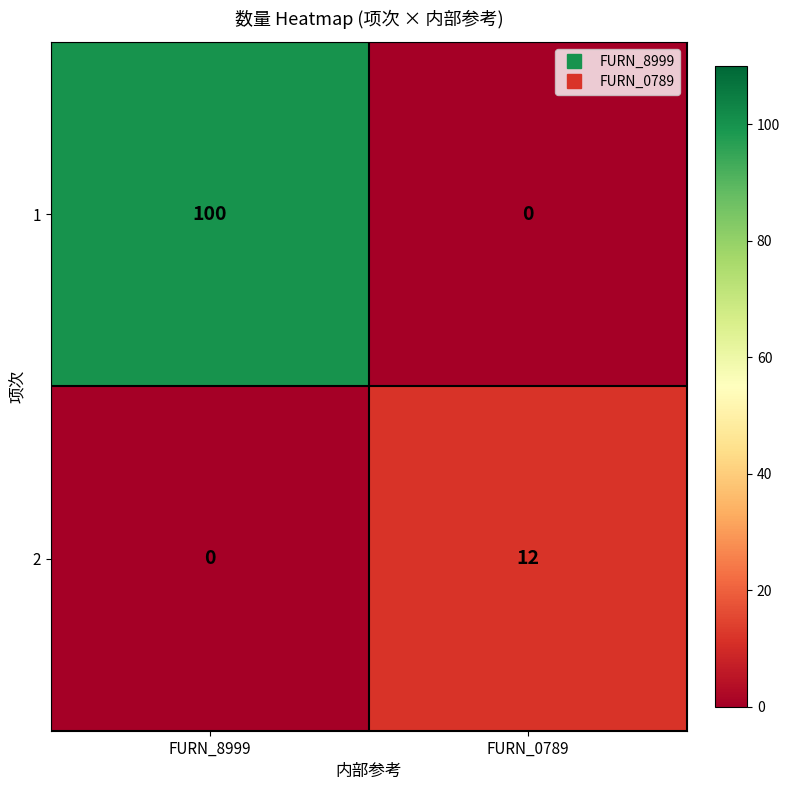

List the series in order of their peak value, highest first.

1, 2